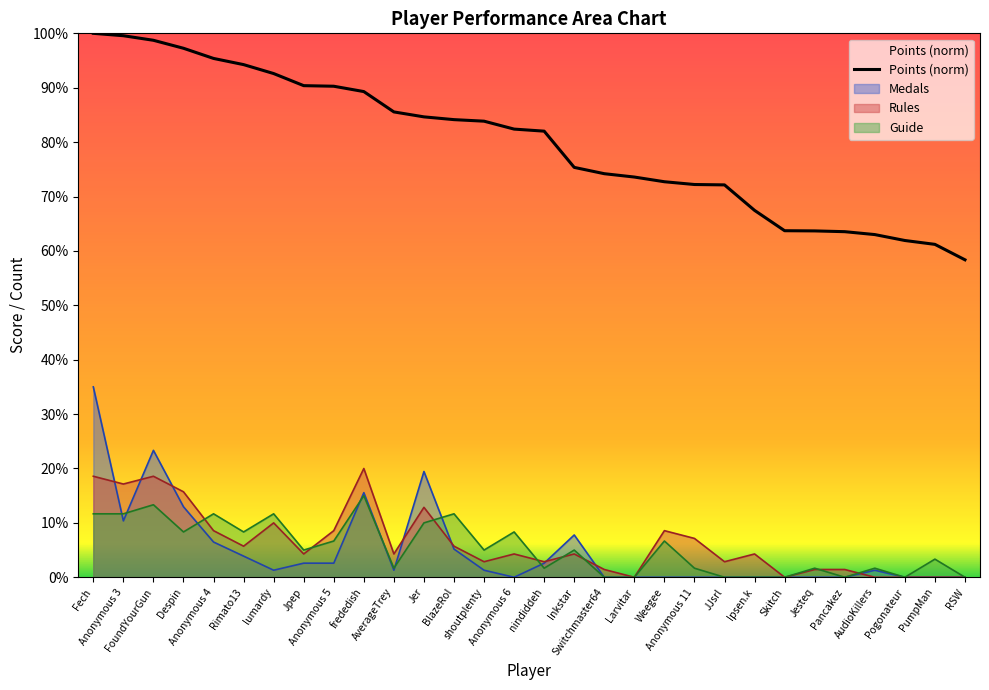

What is the label of the 20th point from the left?

Weegee